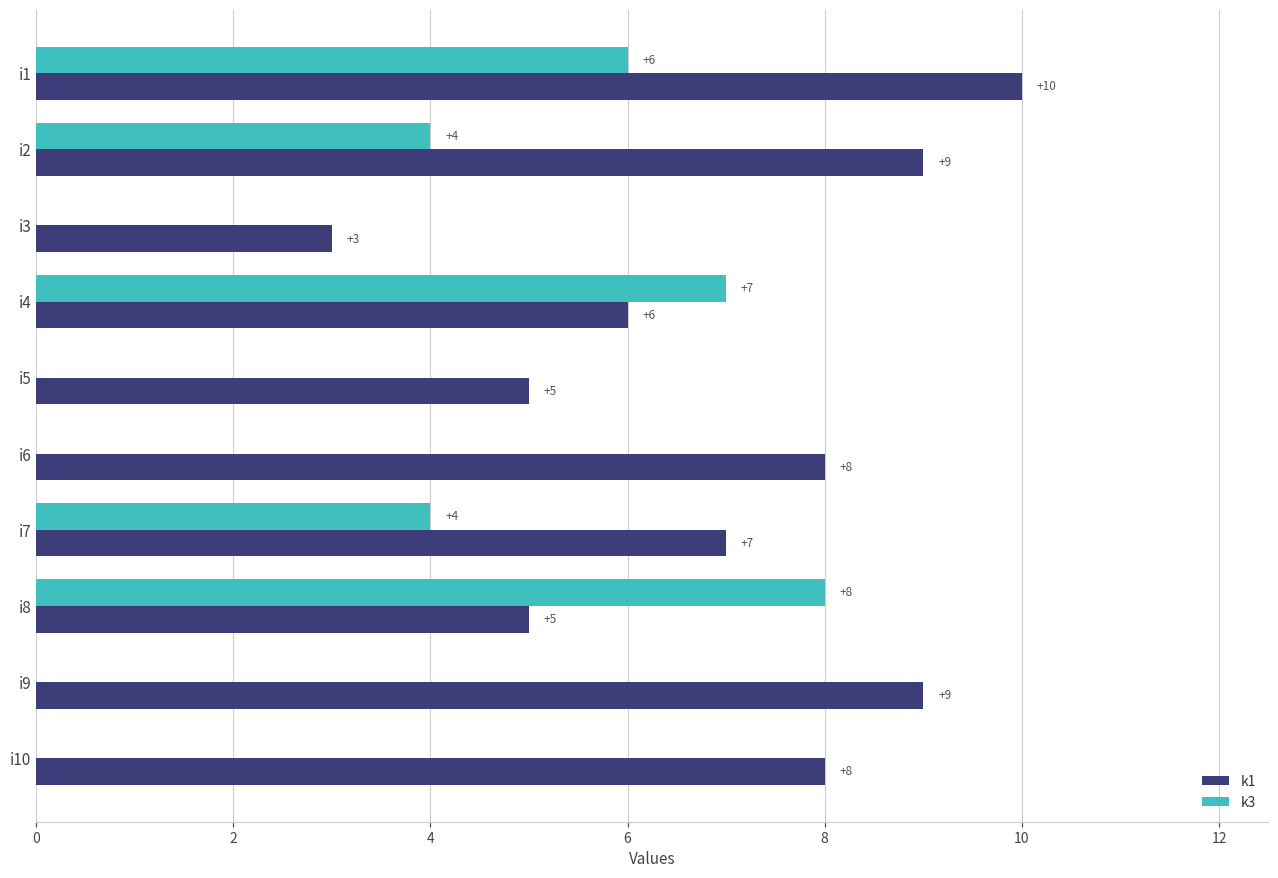

Which series has the largest total across all categories?

k1